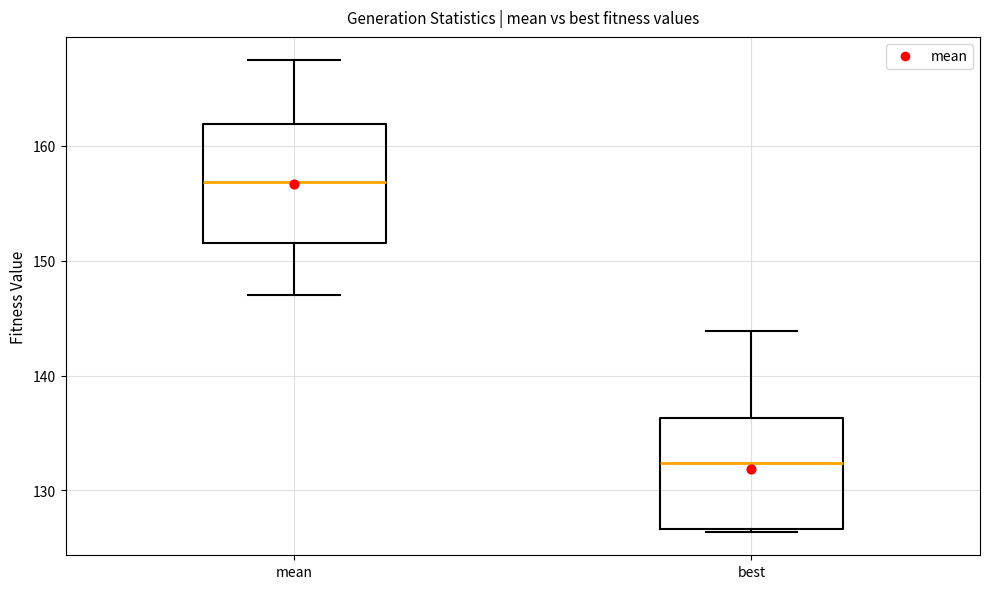

Reading left to right, read every box against the y-axis: the position of its median line, the range the box covers, and the ends of its whiskers. The values are not printed on the chart, so give them approximately, as read against the axis.

mean: median 157, box 152 to 162, whiskers 147 to 167
best: median 132, box 127 to 136, whiskers 126 to 144